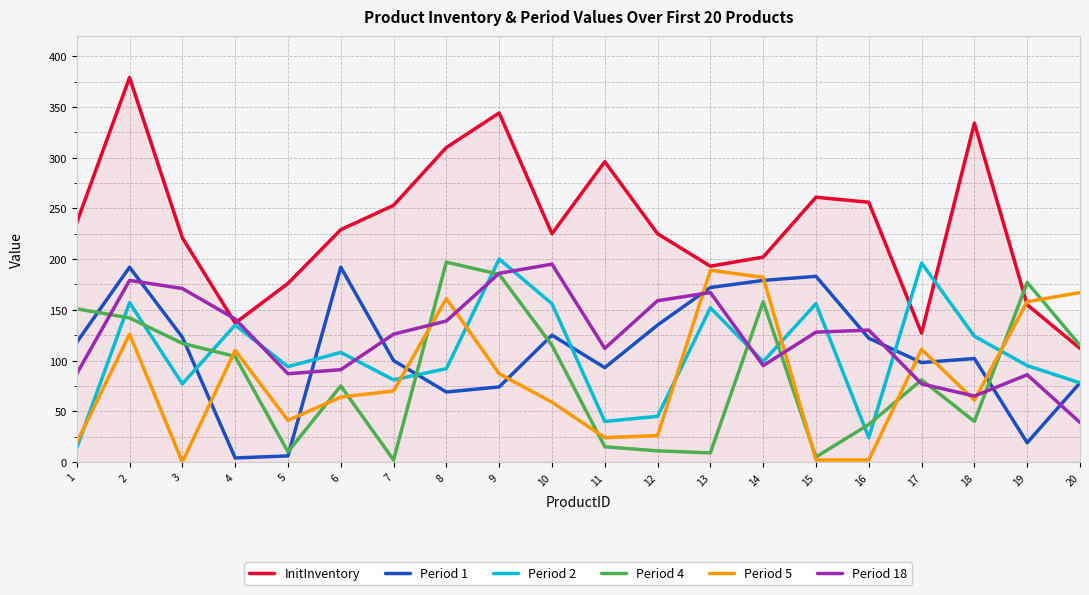

The value of Period 2 at 17 is 196. True or false?

True